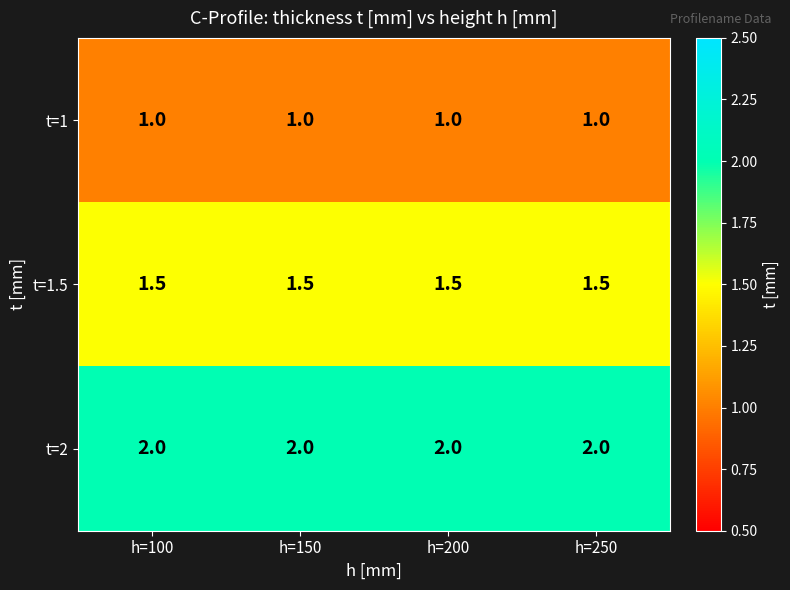

What is the sum of the t=1 values at h=250 and h=150?

2.0